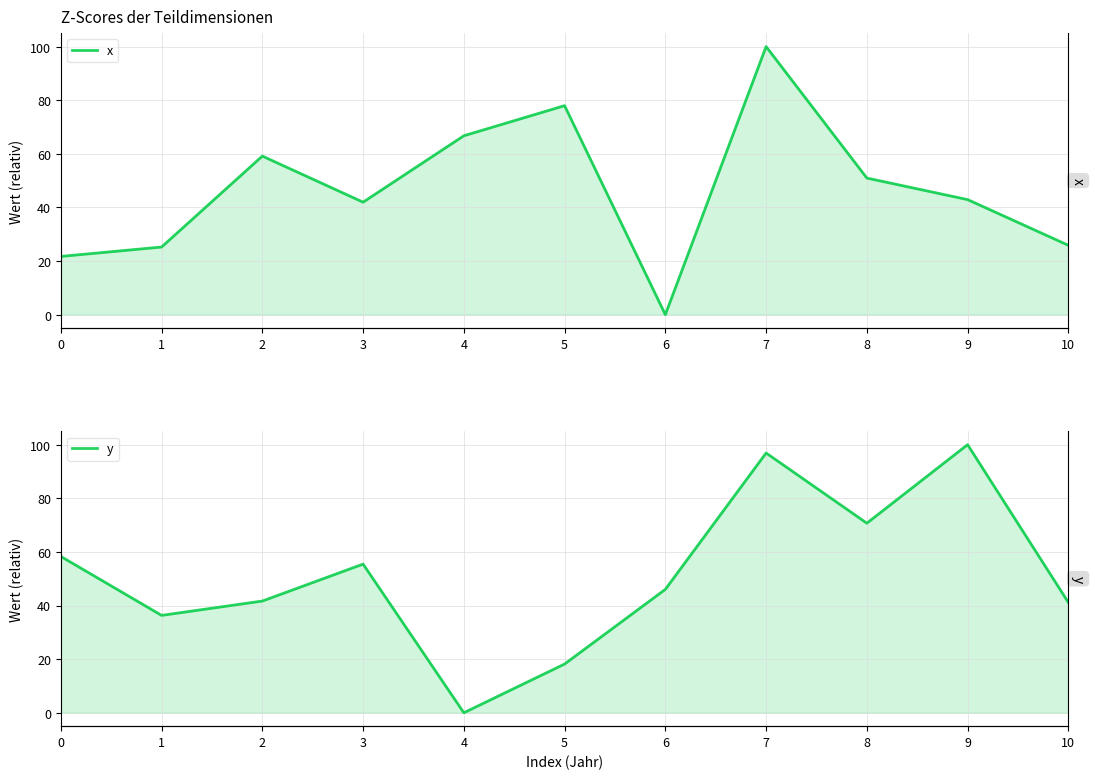

At which label does x first exceed 42?

2